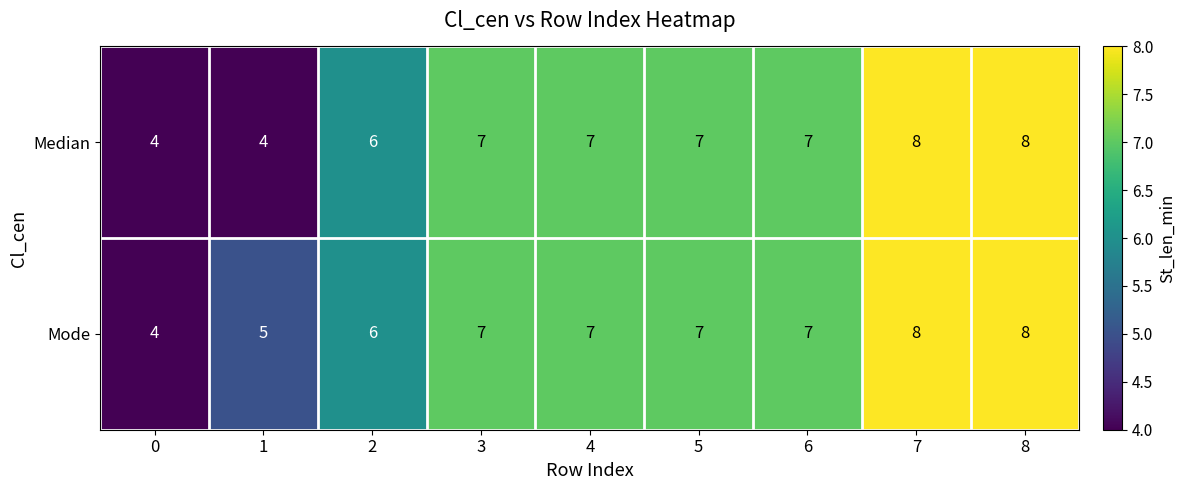

True or false: Mode has a value of 6 at 0.

False